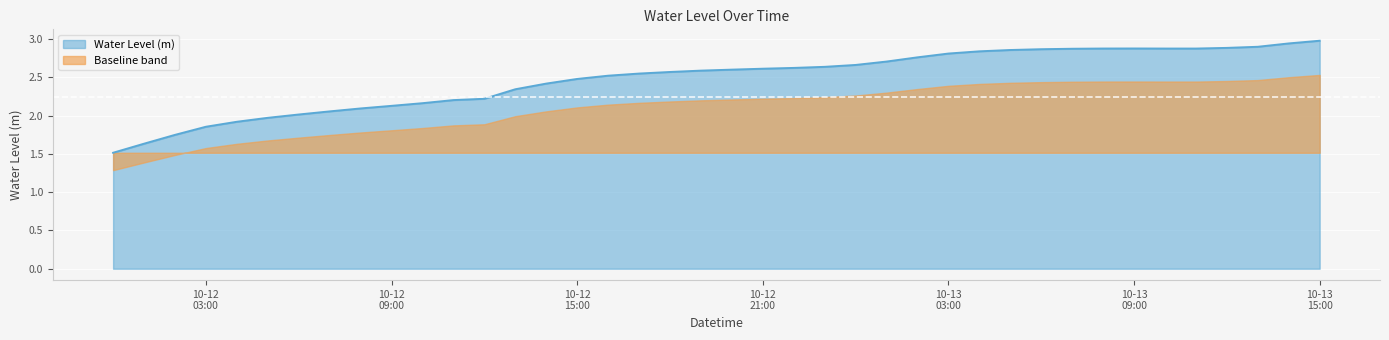

At which label is the value closest to 2?

2023-10-12 06:00:00